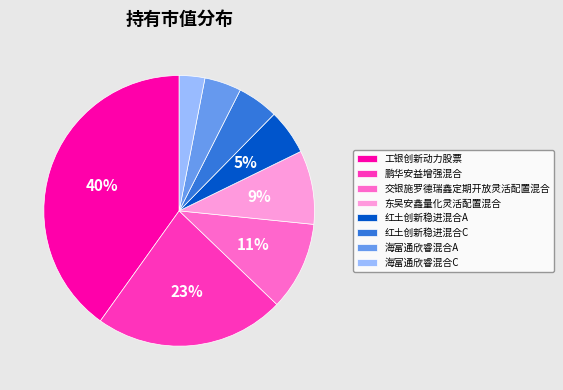

Which has a higher value, 海富通欣睿混合A or 工银创新动力股票?

工银创新动力股票